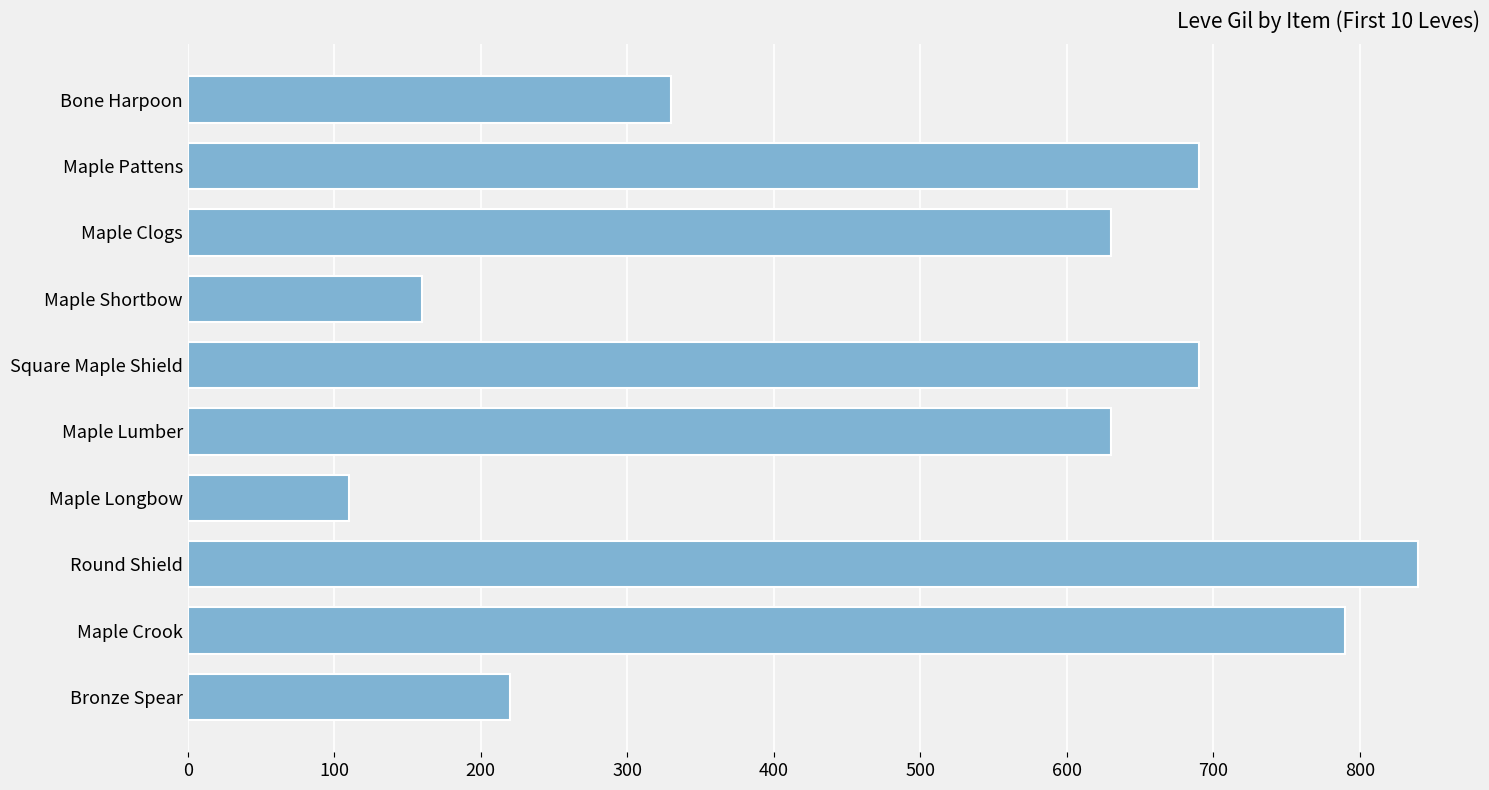

Which category has the lowest value across all series?

Maple Longbow